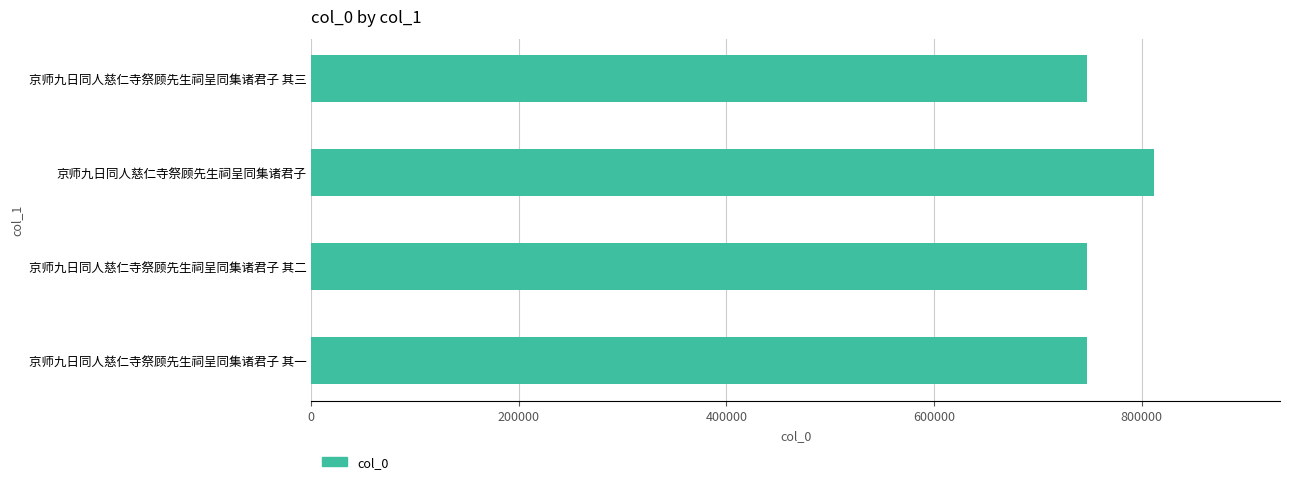

The chart shows a value of 811632 at 京师九日同人慈仁寺祭顾先生祠呈同集诸君子. True or false?

True